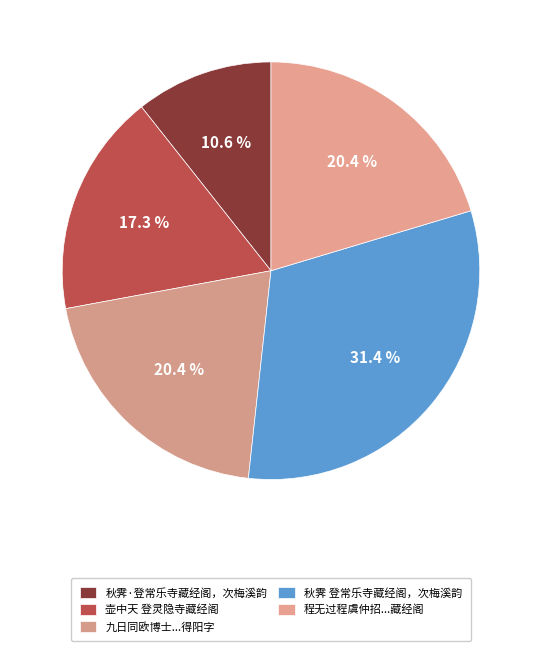

True or false: 秋霁·登常乐寺藏经阁，次梅溪韵 accounts for 5% of the total.

False